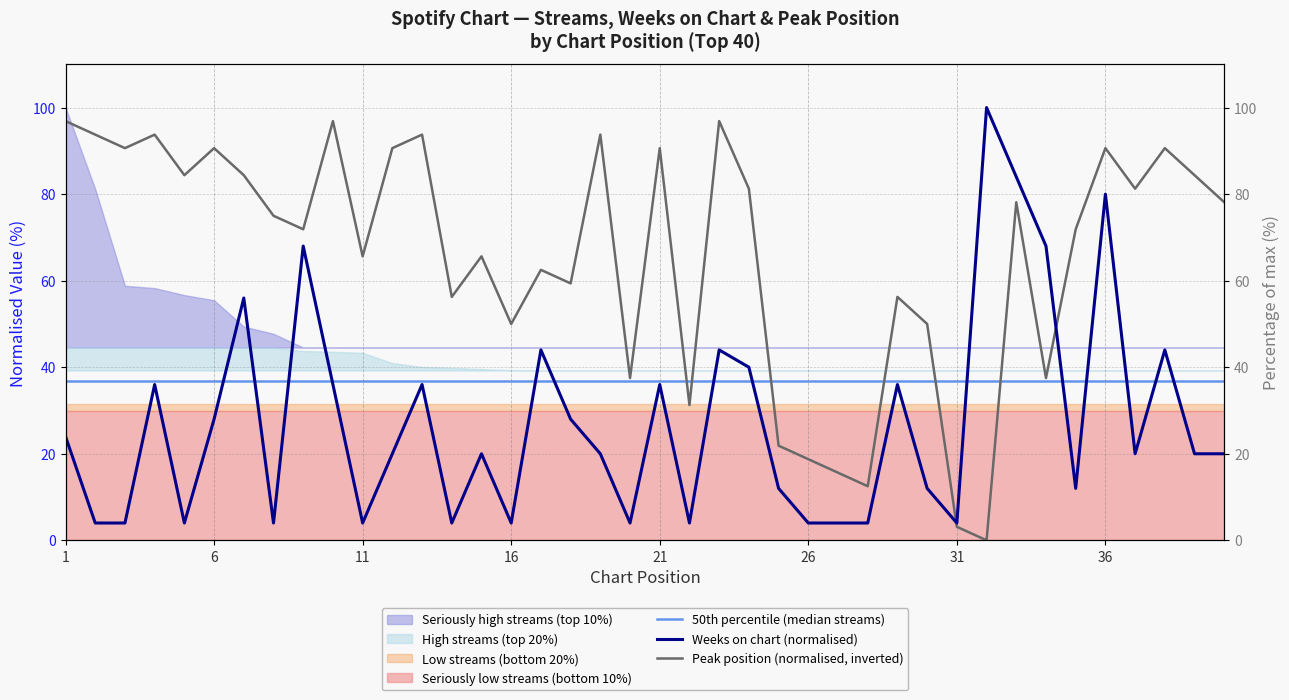

What is the difference between the peak_position values at 33 and 17?

15.6